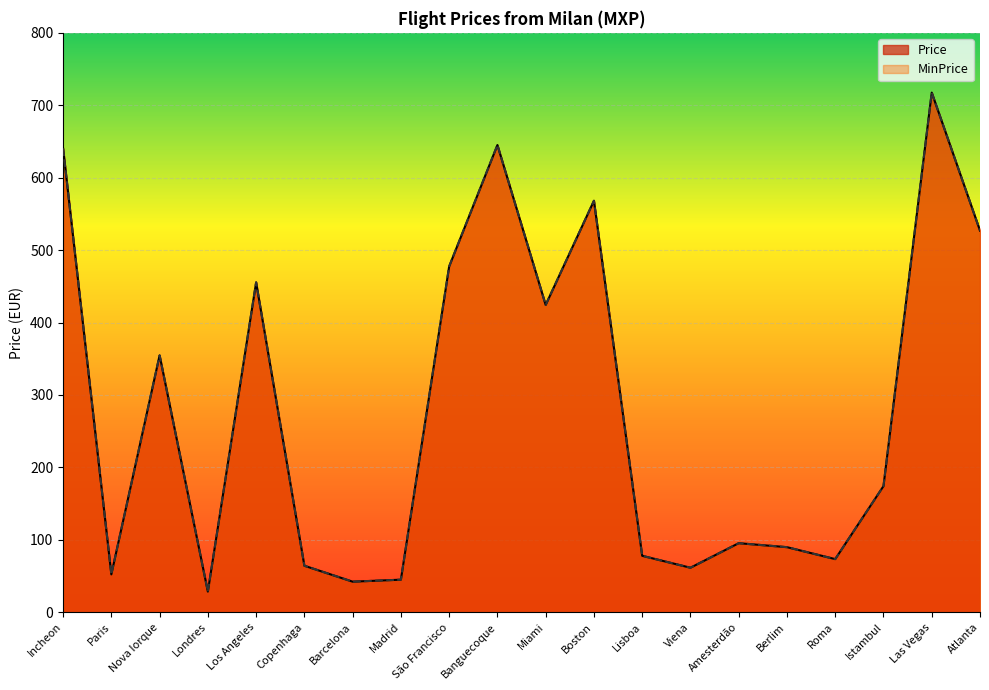

True or false: MinPrice has more than 0 points higher than both neighbors.

True